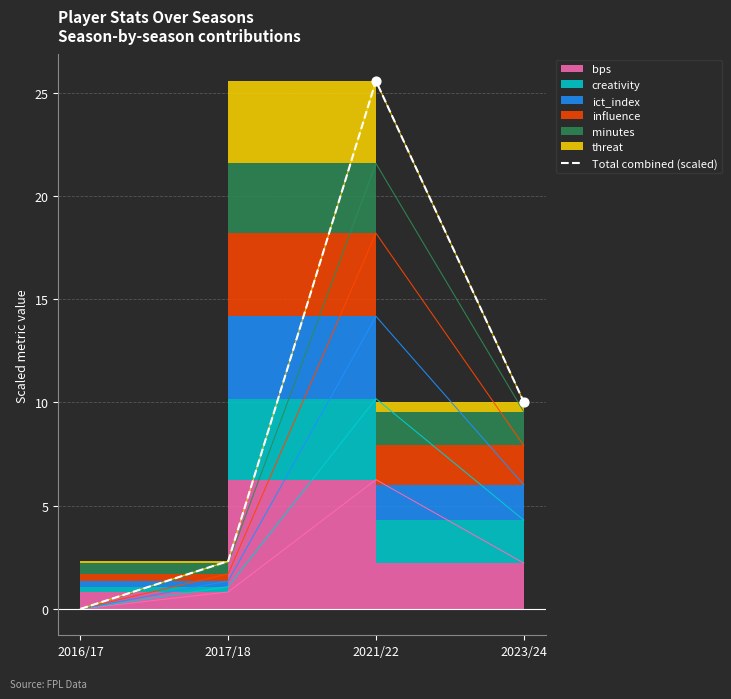

What is the change in value from 2016/17 to 2017/18?

+2.3